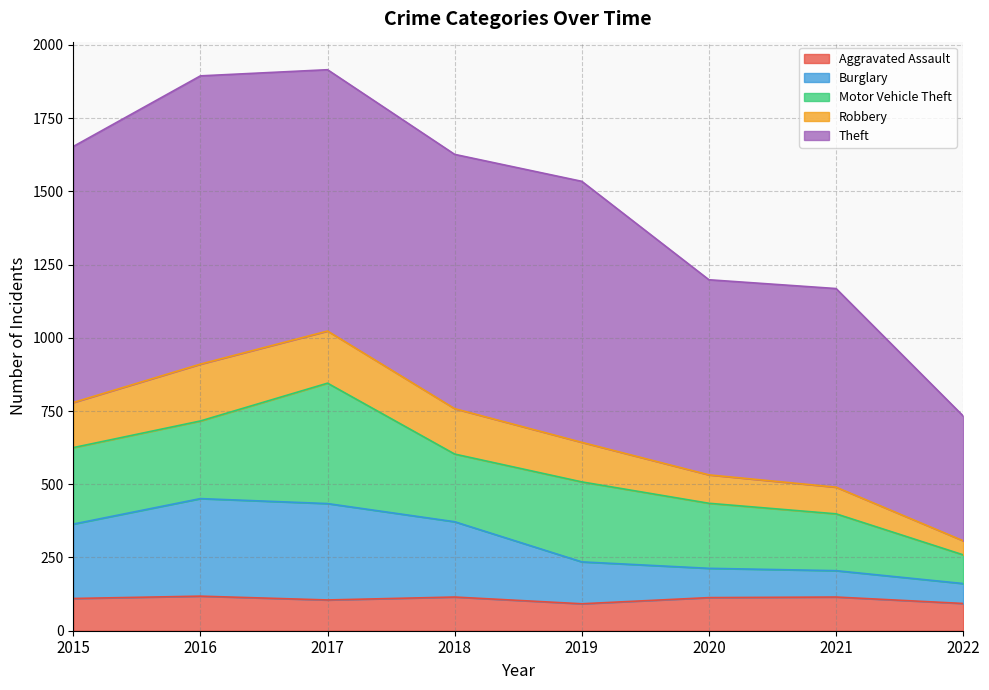

Which category has the lowest value in the Aggravated Assault series?

2019